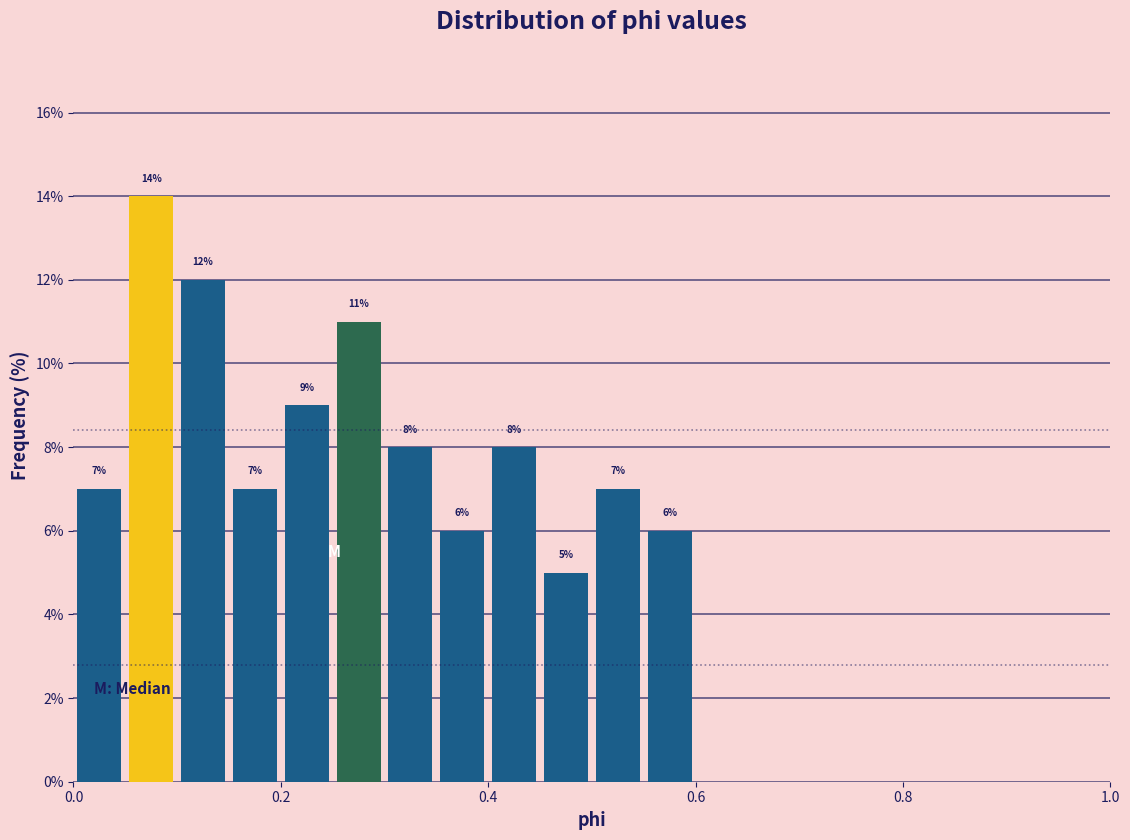

Read against the x-axis, roughly where is the centre of the tallest bar?

0.08